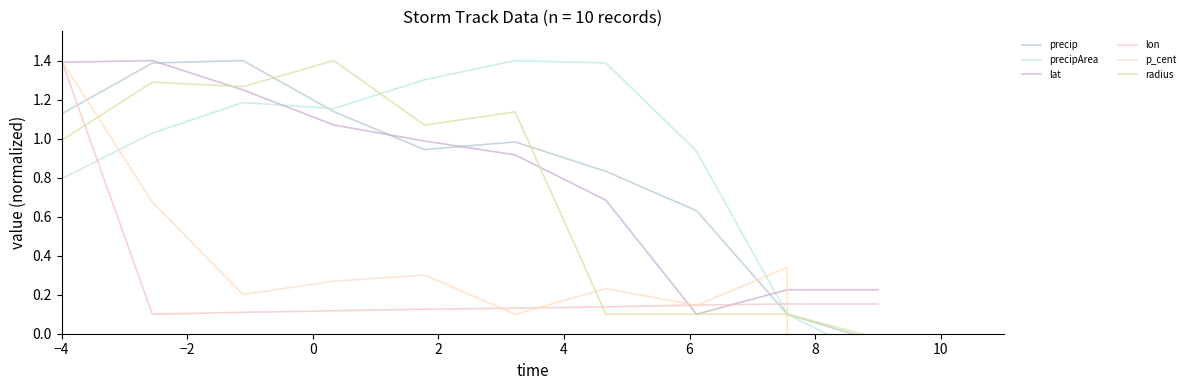

True or false: lon has a value of 0.2 at 9.

False